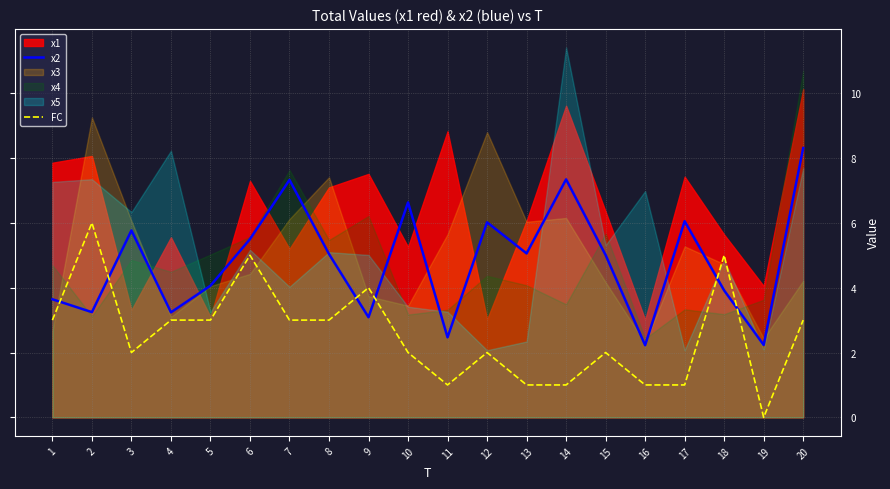

How many values in the x2 series are below 5?

9